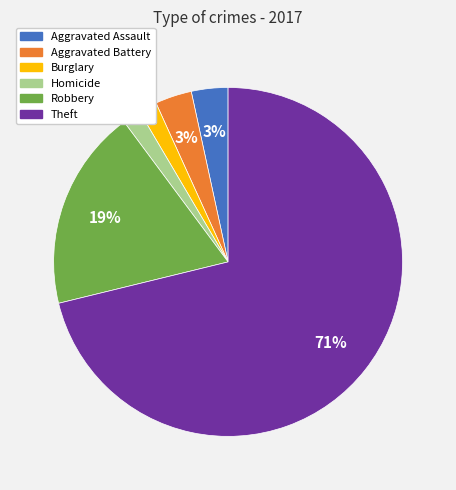

To the nearest percent, what is the combined percentage of Aggravated Battery and Robbery?

22%